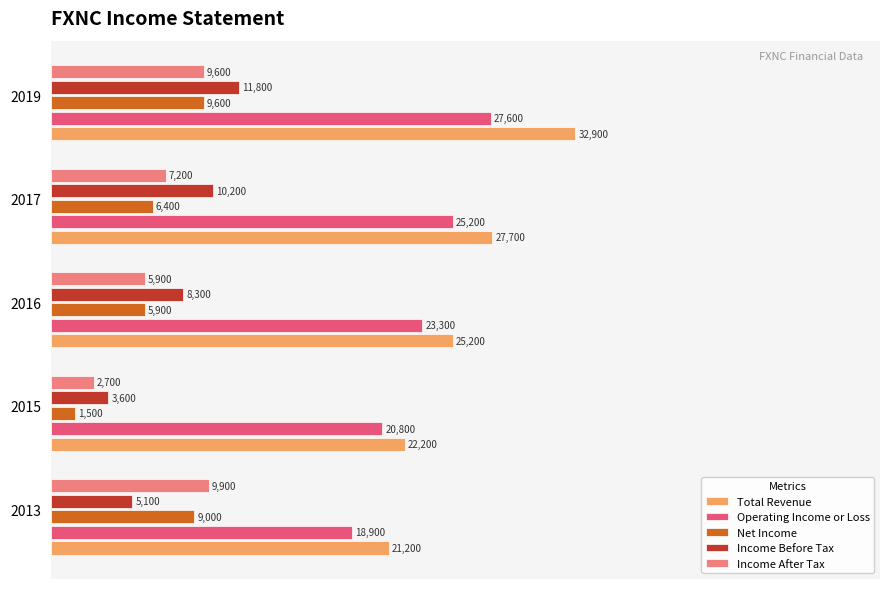

Which series has the largest range (max minus min)?

Total Revenue